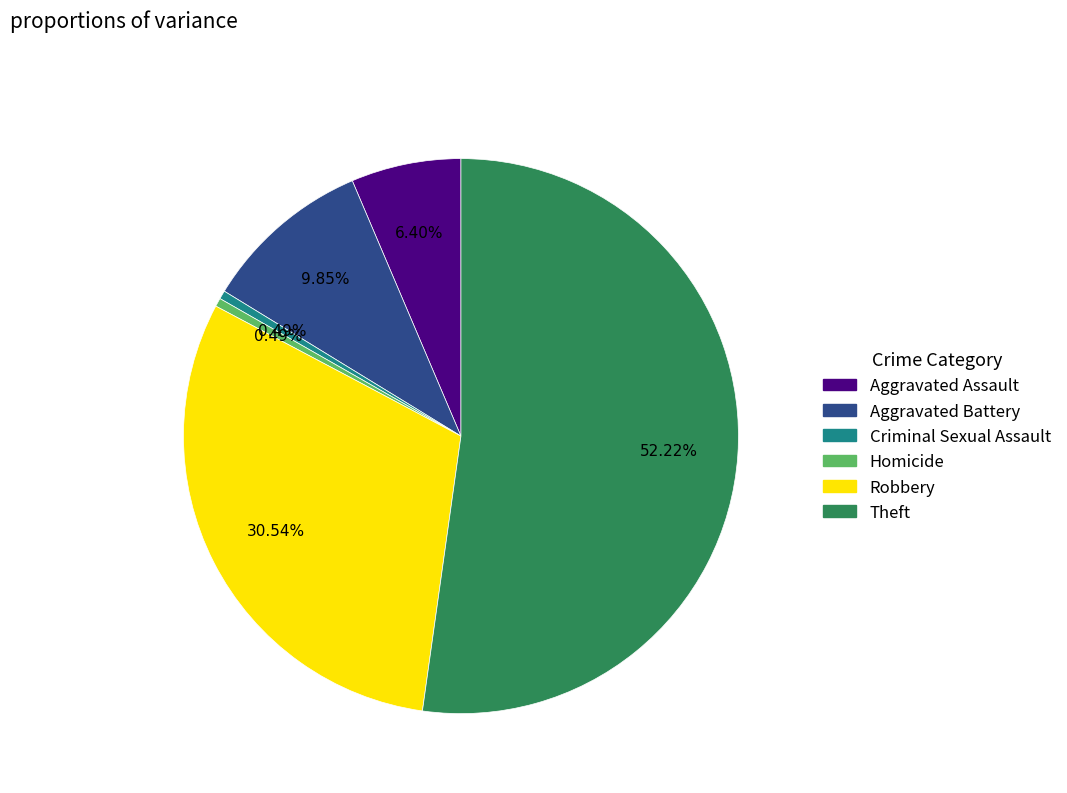

To the nearest percent, what is the combined percentage of Aggravated Battery and Aggravated Assault?

16%